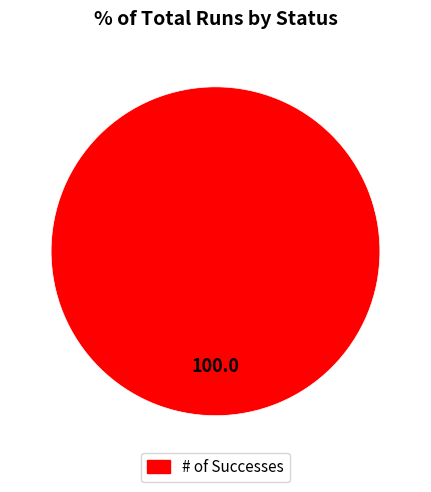

The # of Successes slice represents 100% of the pie. True or false?

True